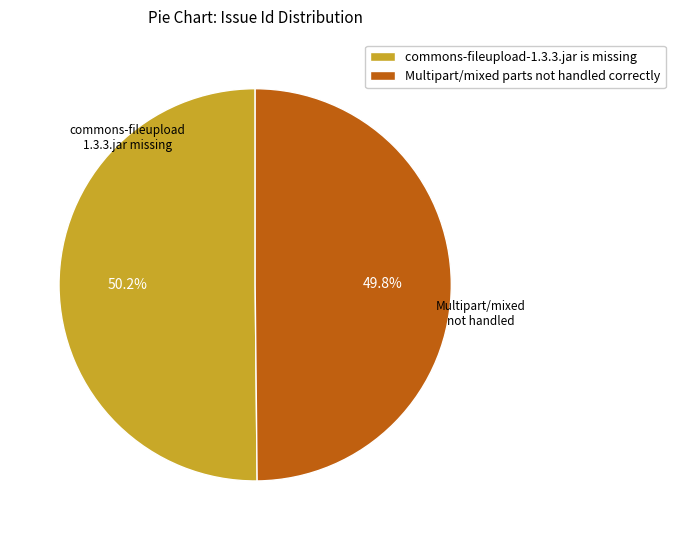

What is the total percentage of Multipart/mixed parts not handled correctly and commons-fileupload-1.3.3.jar is missing?

100.0%